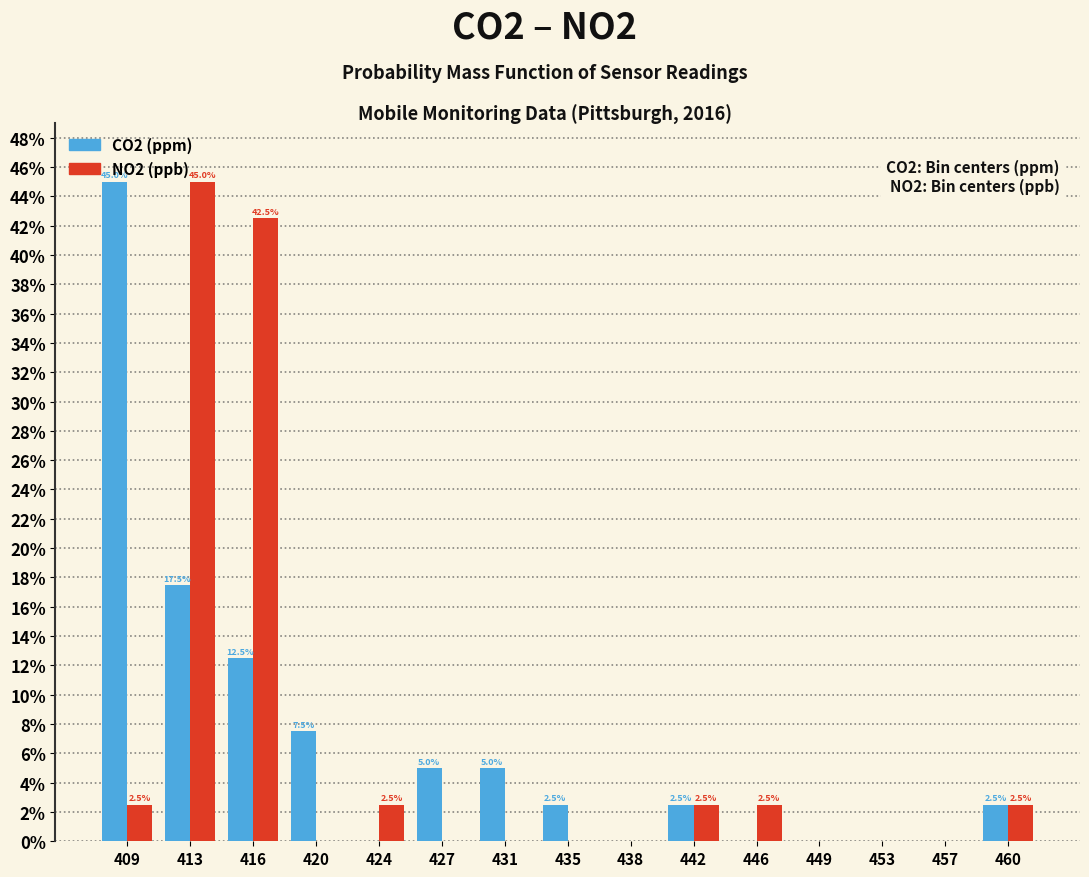

At which category is the sum across all series the highest?

413